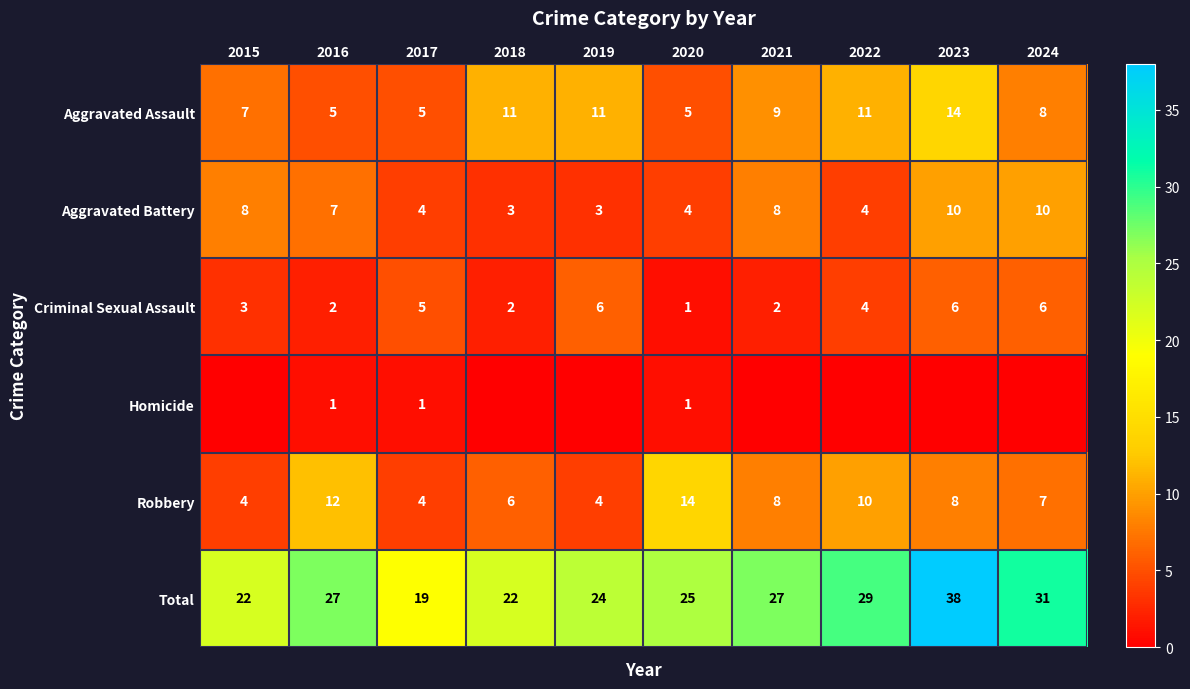

What is the minimum value for Aggravated Assault?

5